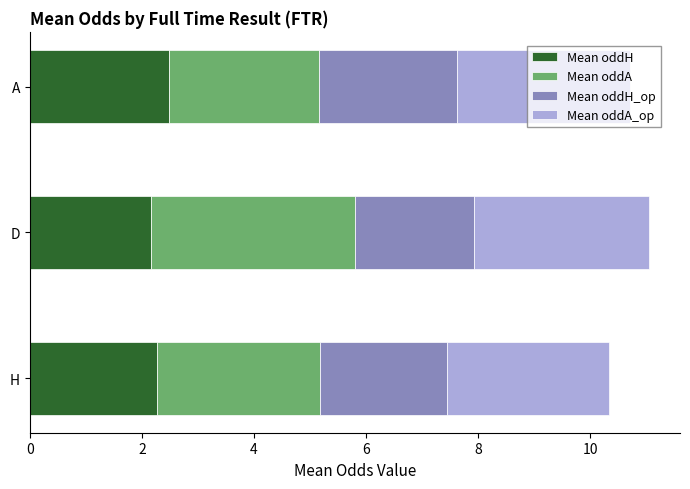

True or false: Mean oddH has a value of 2.2 at D.

True